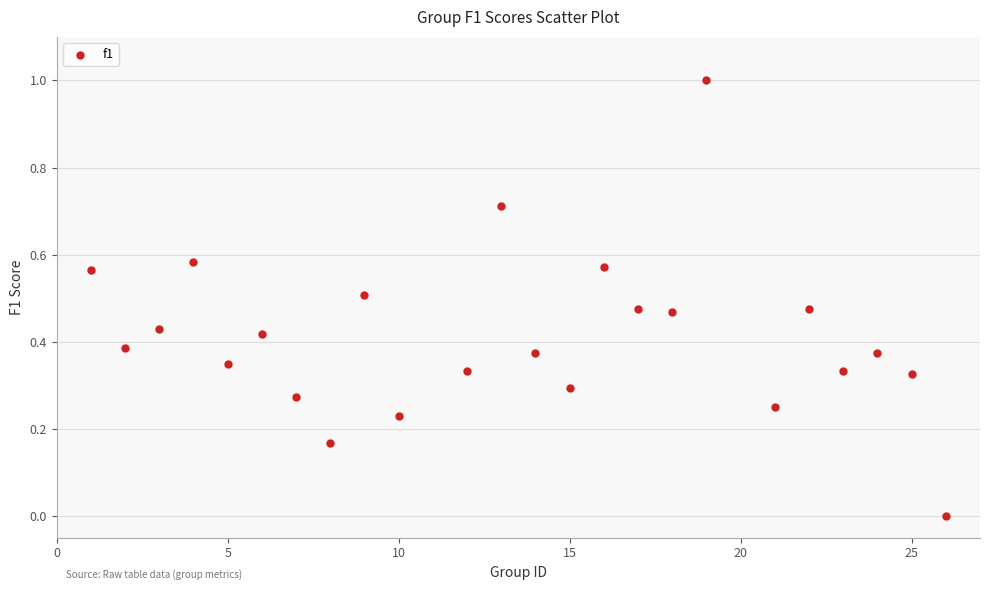

What is the range of X values (max minus min)?

25.0